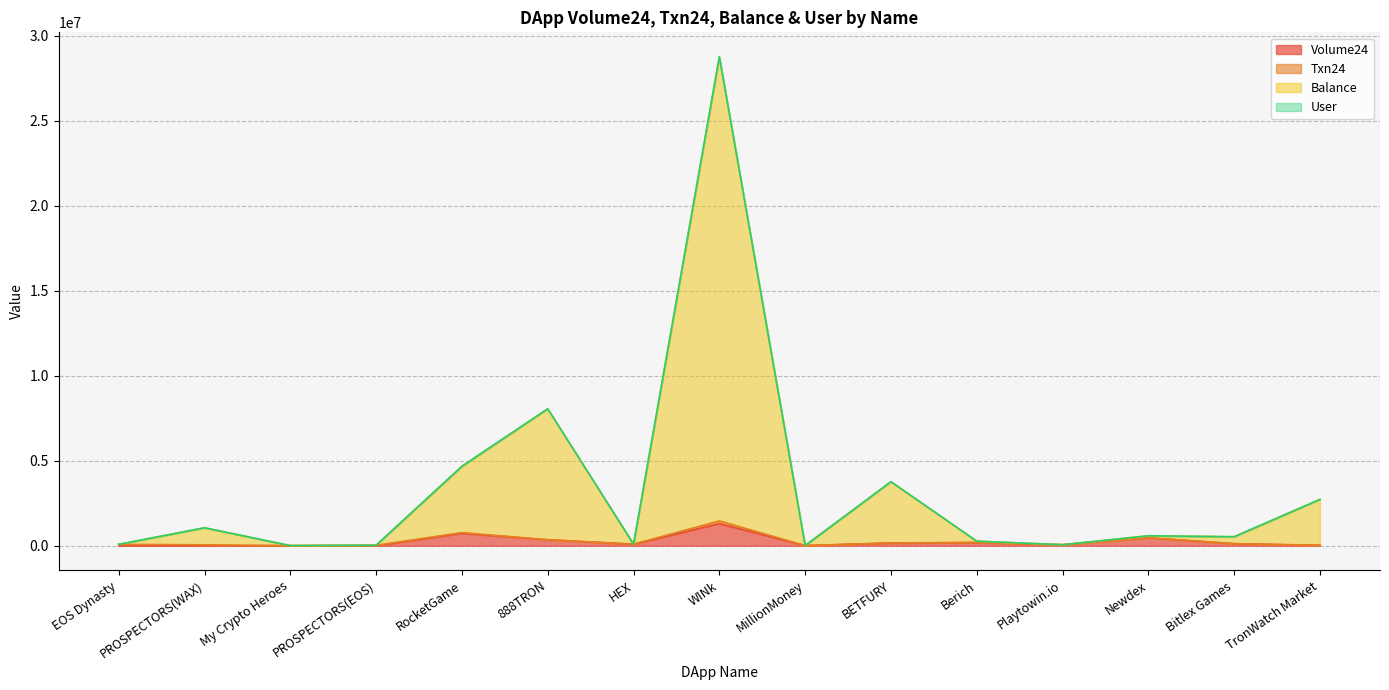

What is the maximum value for Volume24?

1300000.0